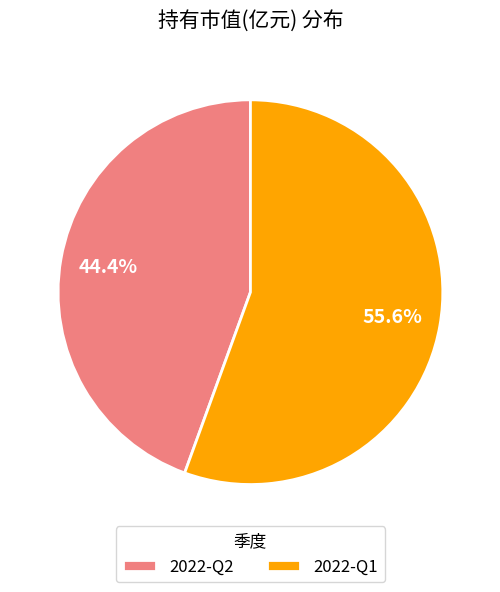

How many slices are in this pie chart?

2